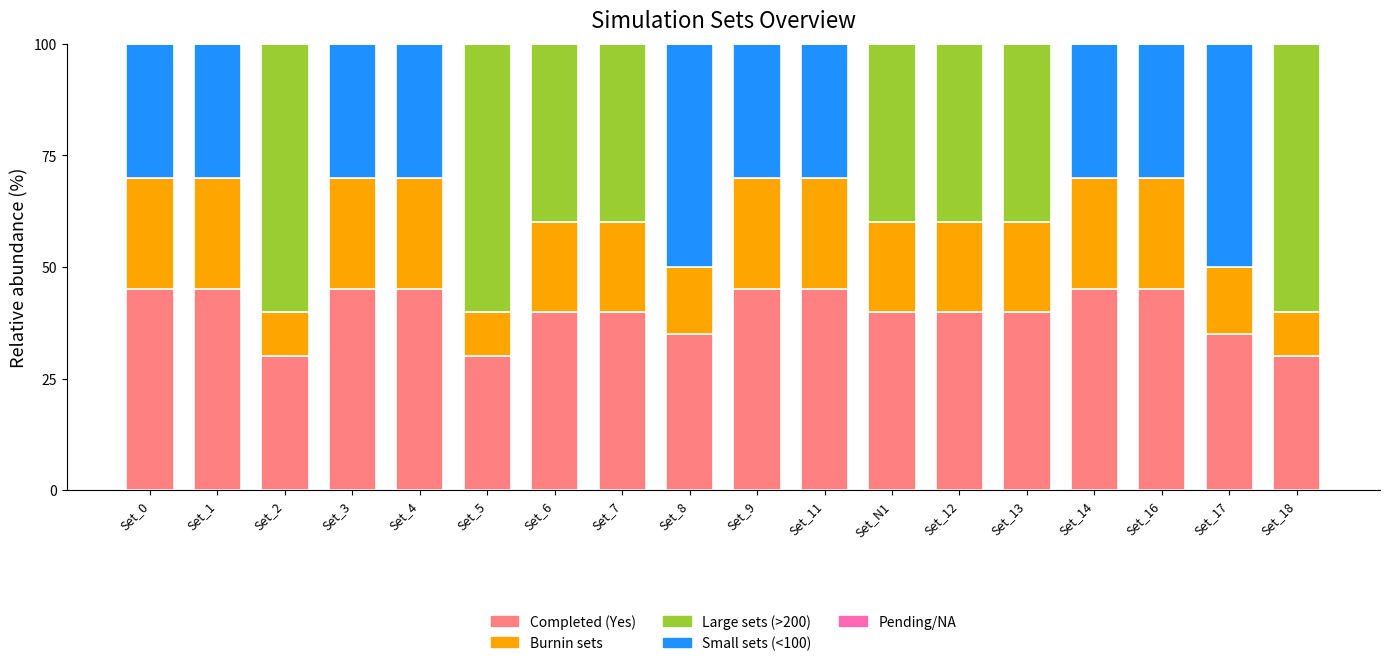

How many distinct data groups are displayed?

4